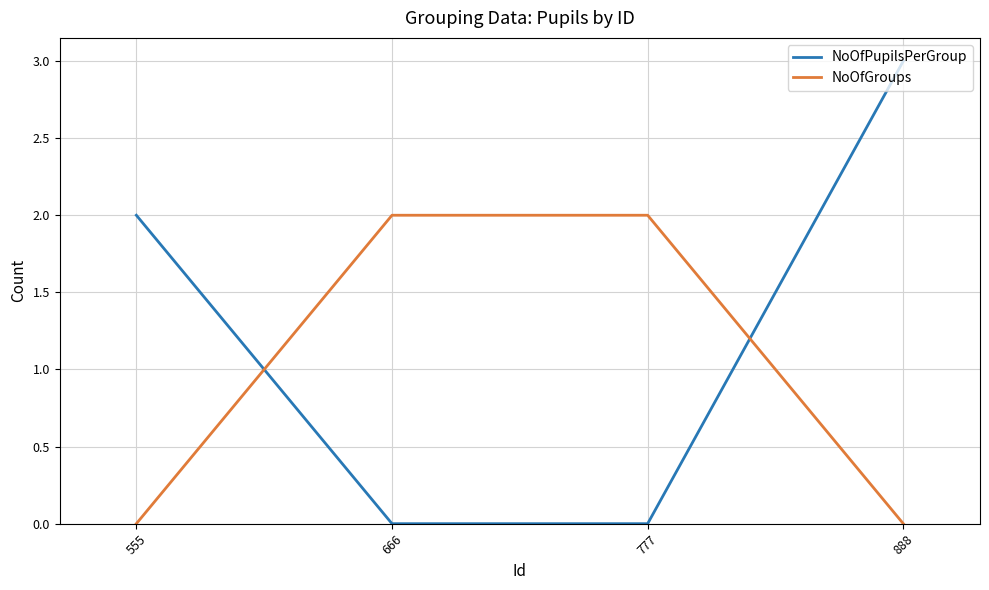

List the series in order of their peak value, highest first.

NoOfPupilsPerGroup, NoOfGroups